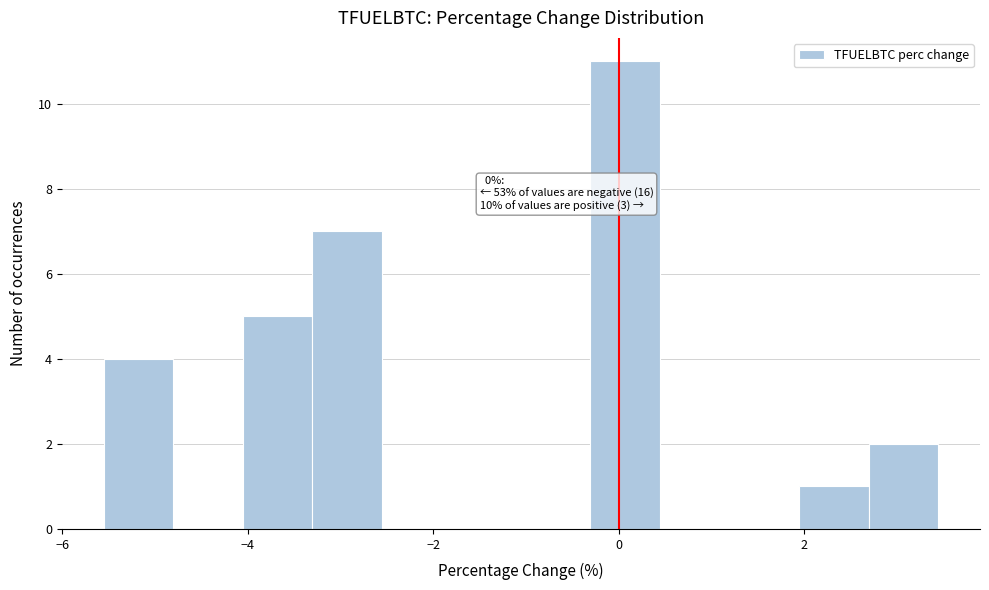

Read against the x-axis, roughly where is the centre of the tallest bar?

0.0